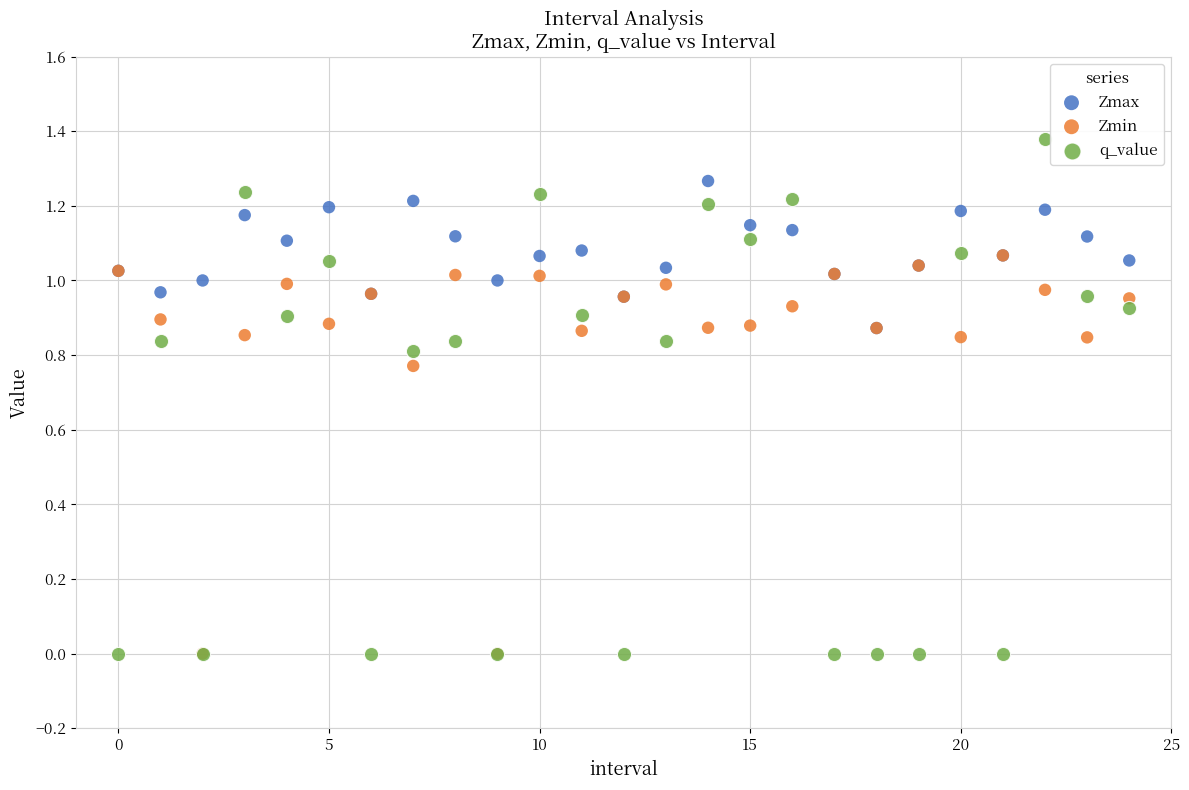

Which series reaches the maximum Y coordinate?

q_value